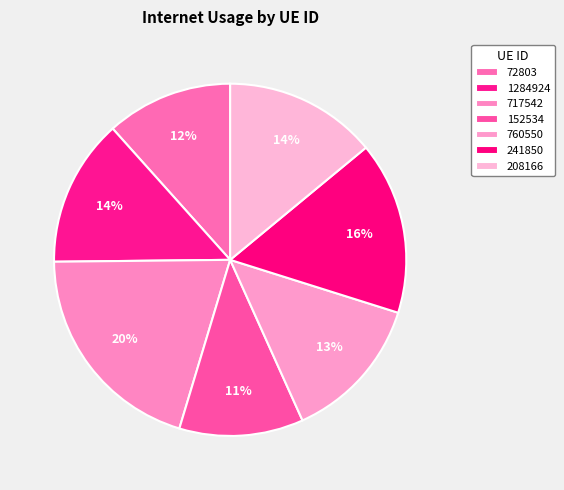

Between 72803 and 241850, which is larger?

241850